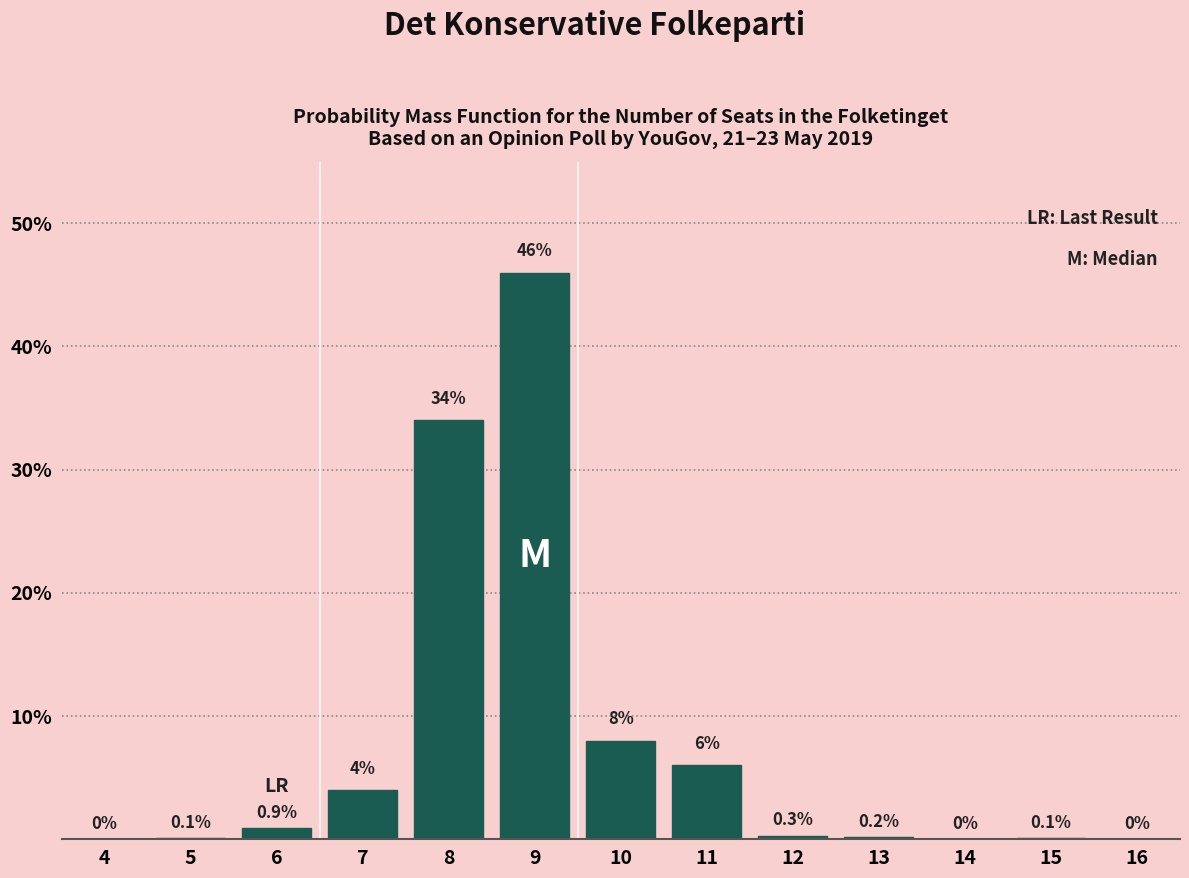

Reading left to right, what are all the values shown in this chart?

4=0.0	5=0.1	6=0.9	7=4.0	8=34.0	9=46.0	10=8.0	11=6.0	12=0.3	13=0.2	14=0.0	15=0.1	16=0.0